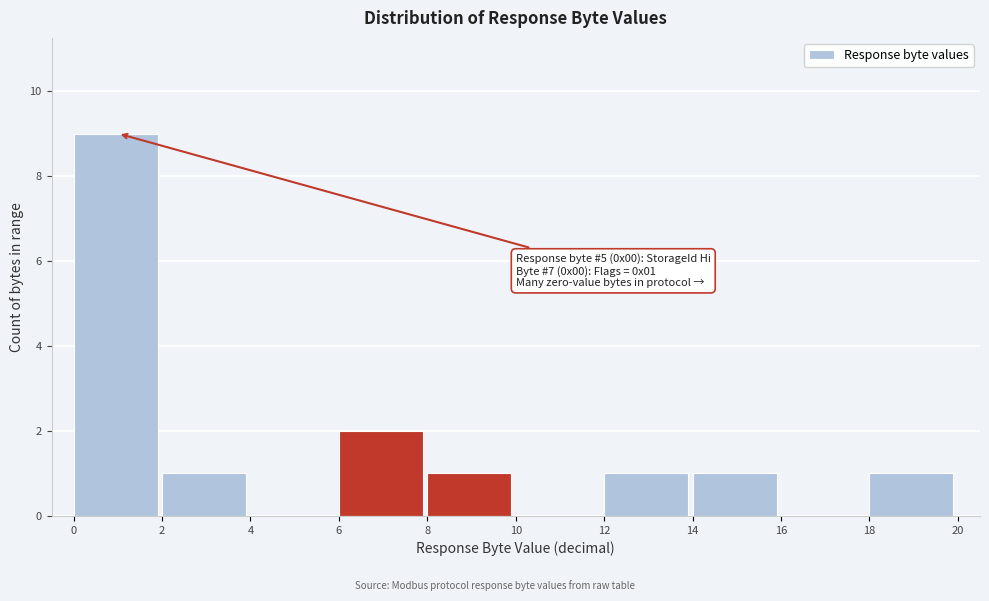

Which range on the x-axis has the tallest bar?

0 to 2